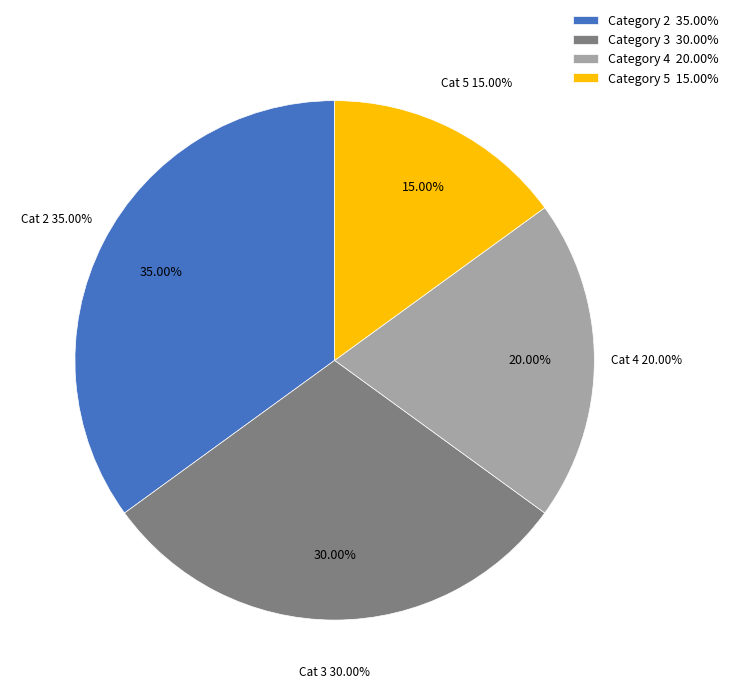

What percentage is NOT represented by 2?

65.0%